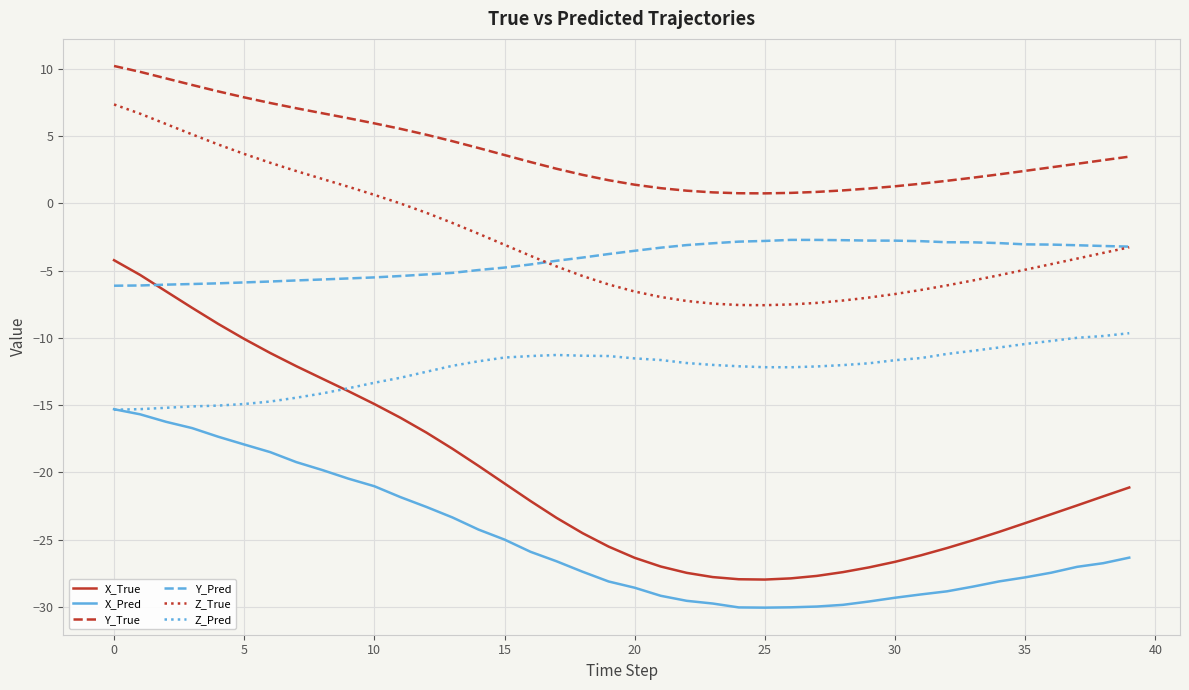

What is the greatest value displayed?

10.2